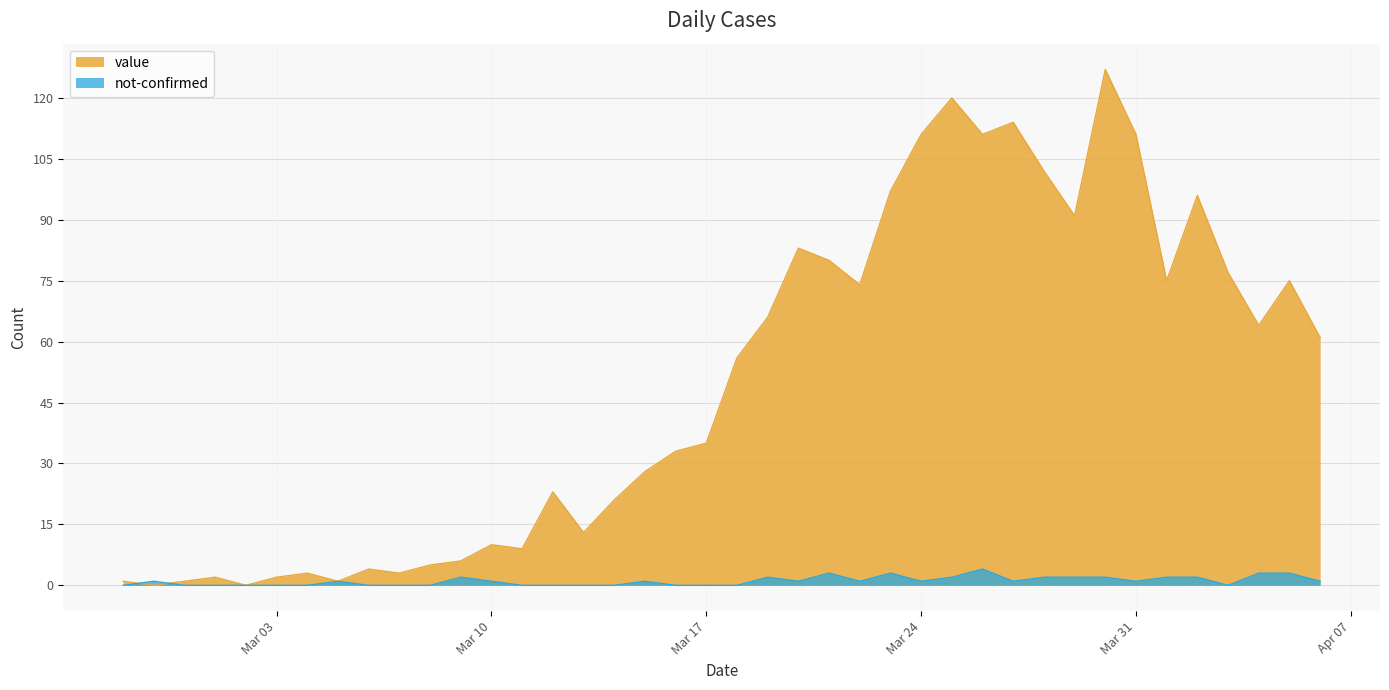

What are all the series names shown in the legend?

value, not-confirmed